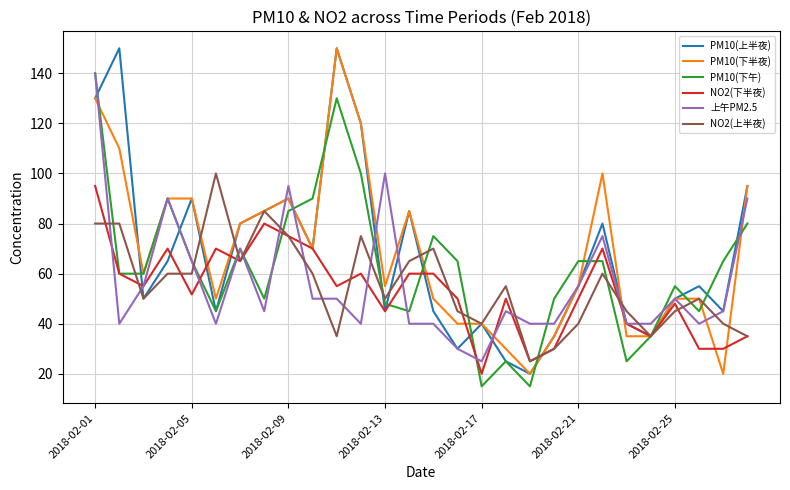

Reading left to right, what are all the values shown in this chart?

PM10(上半夜): 130.0	150.0	50.0	65.0	90.0	45.0	80.0	85.0	90.0	70.0	150.0	120.0	45.0	85.0	45.0	30.0	40.0	25.0	20.0	35.0	55.0	80.0	40.0	35.0	50.0	55.0	45.0	95.0
PM10(下半夜): 130.0	110.0	60.0	90.0	90.0	50.0	80.0	85.0	90.0	70.0	150.0	120.0	55.0	85.0	50.0	40.0	40.0	30.0	20.0	35.0	55.0	100.0	35.0	35.0	50.0	50.0	20.0	95.0
PM10(下午): 140.0	60.0	60.0	90.0	65.0	45.0	70.0	50.0	85.0	90.0	130.0	100.0	48.0	45.0	75.0	65.0	15.0	25.0	15.0	50.0	65.0	65.0	25.0	35.0	55.0	45.0	65.0	80.0
NO2(下半夜): 95.0	60.0	55.0	70.0	51.7	70.0	65.0	80.0	75.0	70.0	55.0	60.0	45.0	60.0	60.0	50.0	20.0	50.0	25.0	30.0	50.0	70.0	40.0	35.0	48.0	30.0	30.0	35.0
上午PM2.5: 140.0	40.0	55.0	90.0	65.0	40.0	70.0	45.0	95.0	50.0	50.0	40.0	100.0	40.0	40.0	30.0	25.0	45.0	40.0	40.0	55.0	75.0	40.0	40.0	50.0	40.0	45.0	90.0
NO2(上半夜): 80.0	80.0	50.0	60.0	60.0	100.0	65.0	85.0	75.0	60.0	35.0	75.0	50.0	65.0	70.0	45.0	40.0	55.0	25.0	30.0	40.0	60.0	45.0	35.0	45.0	50.0	40.0	35.0